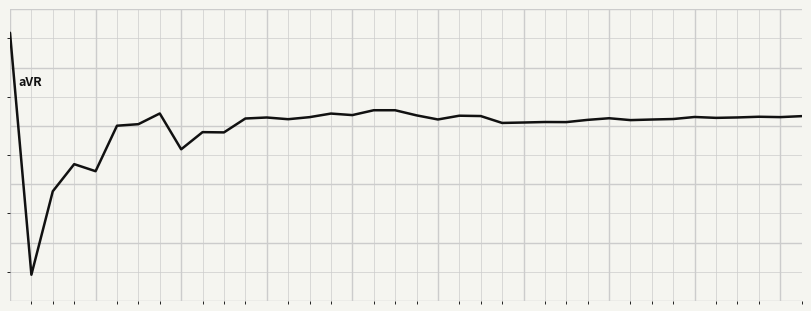

Does the chart display data point markers on the line(s)?

No